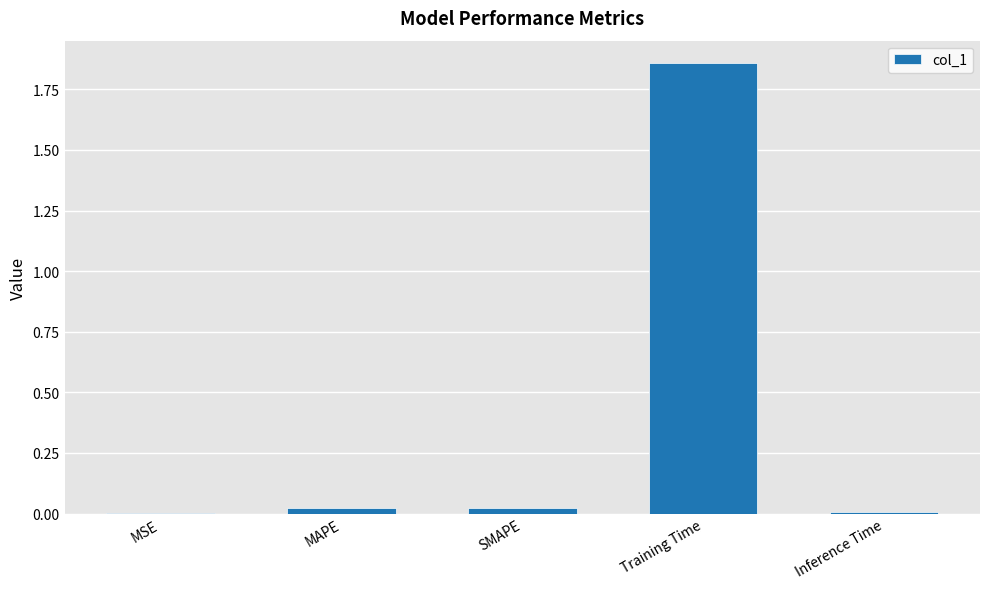

At which category does the chart reach its peak across all series?

Training Time